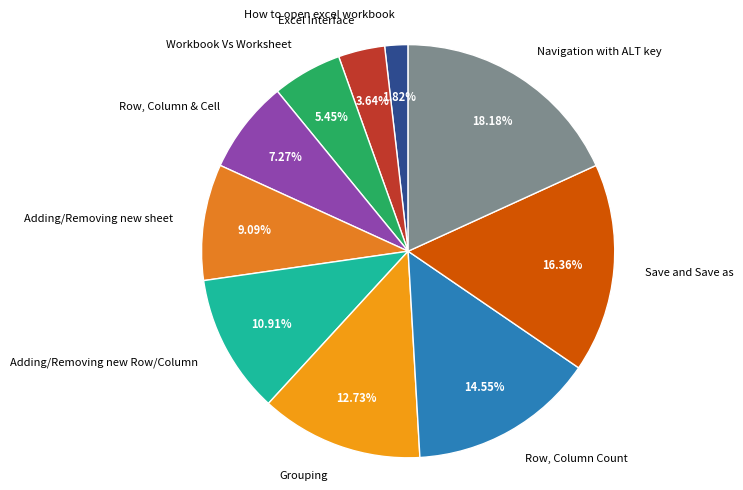

To the nearest percent, what is the difference between the Adding/Removing new Row/Column and Adding/Removing new sheet slice percentages?

2%